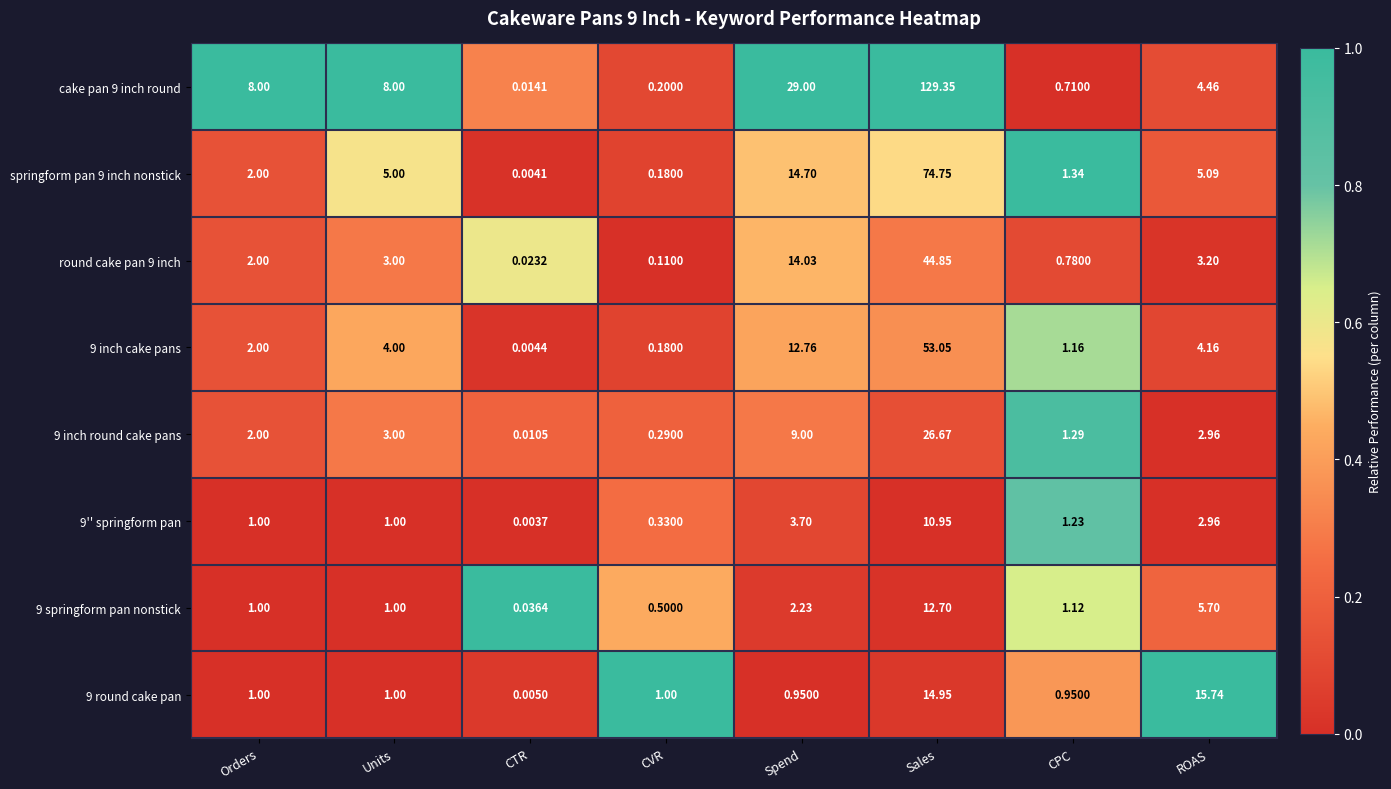

At which category is the sum across all series the highest?

Sales